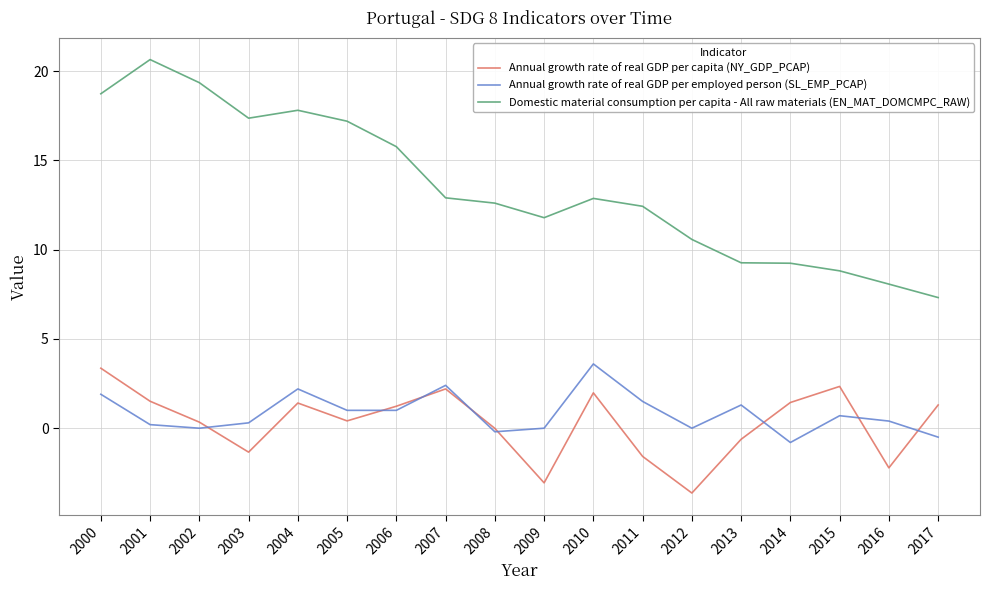

True or false: Annual growth rate of real GDP per employed person (SL_EMP_PCAP) has more than 1 interior local peaks.

True